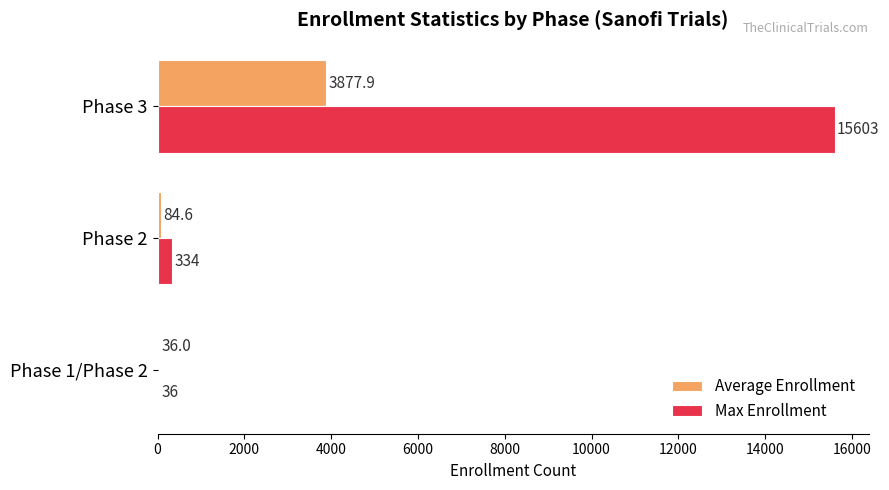

At which label is Max Enrollment closest to 7819?

Phase 2